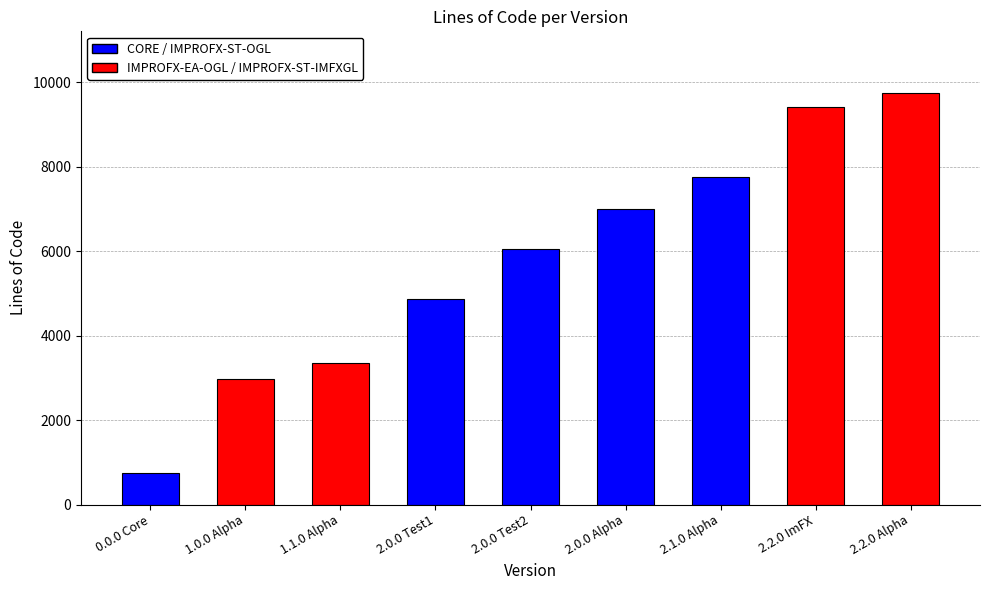

Reading left to right, what are all the values shown in this chart?

0.0.0 Core=746	1.0.0 Alpha=2981	1.1.0 Alpha=3347	2.0.0 Test1=4857	2.0.0 Test2=6057	2.0.0 Alpha=7002	2.1.0 Alpha=7767	2.2.0 ImFX=9425	2.2.0 Alpha=9745